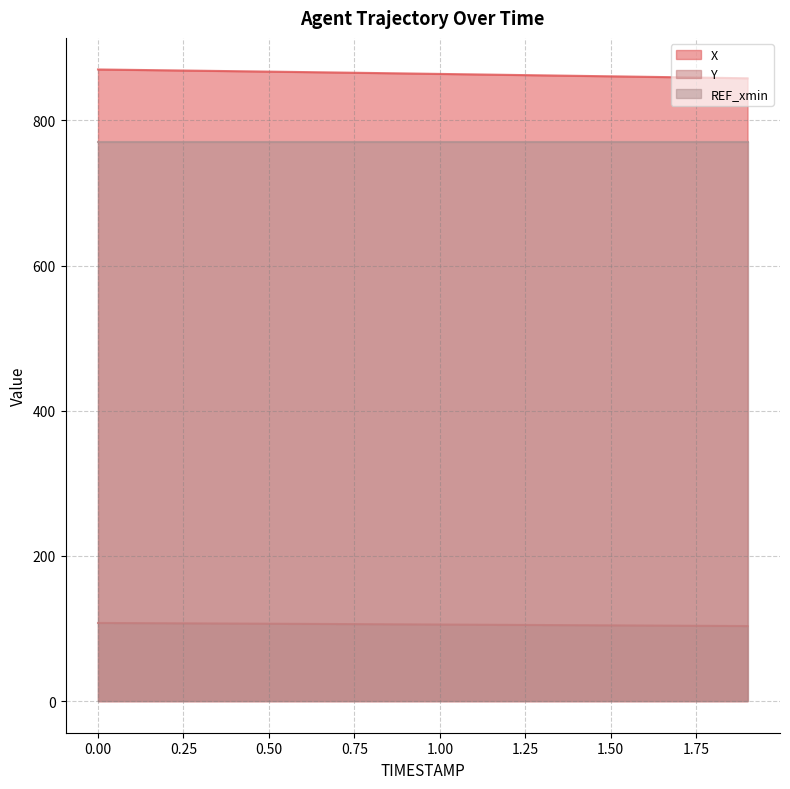

What is the sum of all Y values?

2111.9